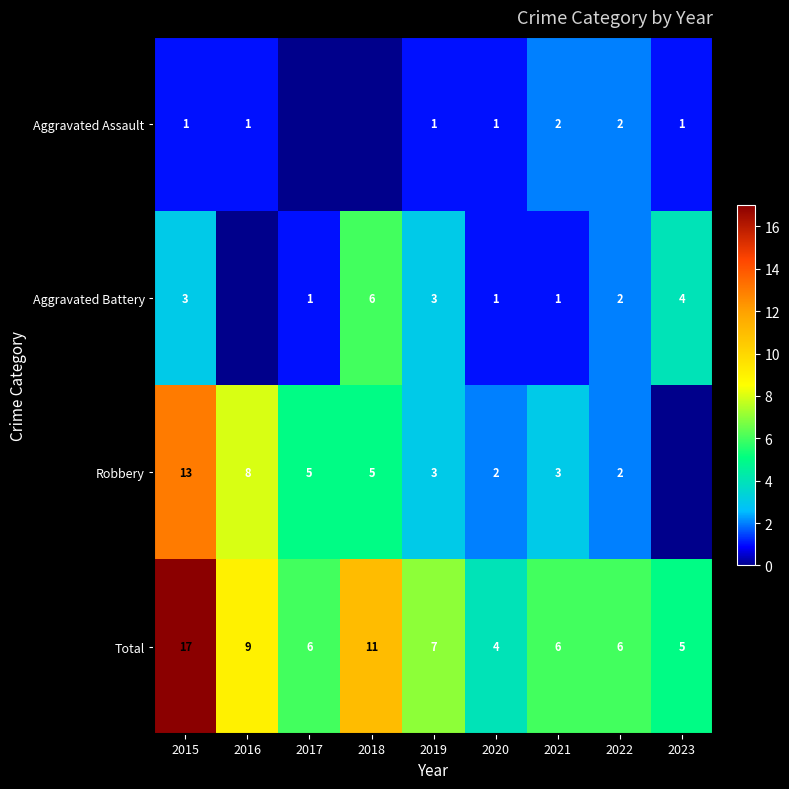

True or false: Robbery has a value of 5 at 2018.

True